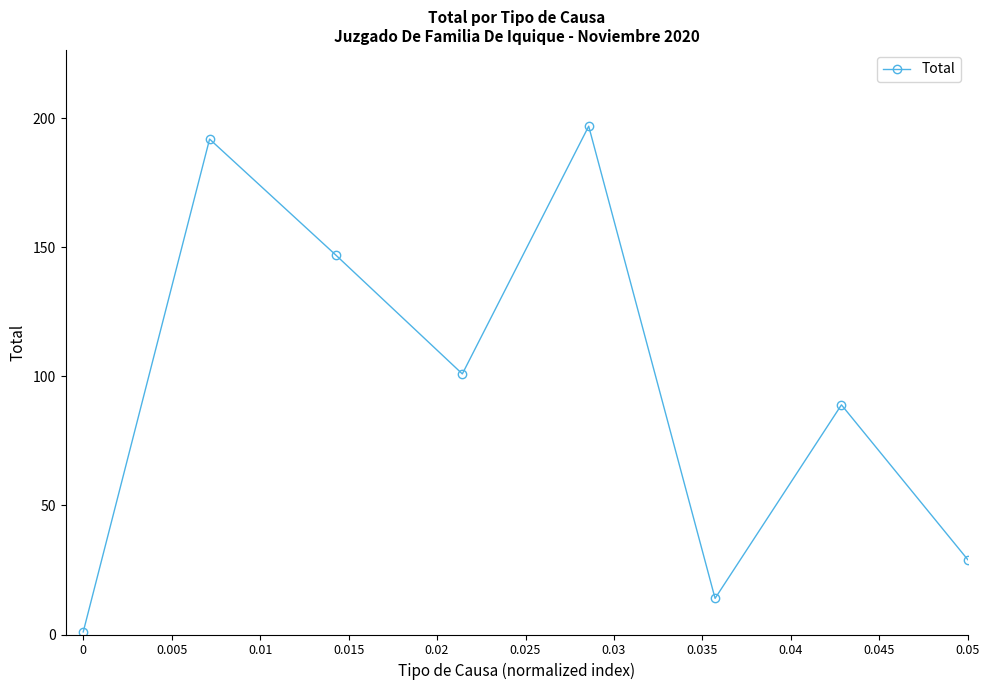

Does the chart have visible grid lines?

No